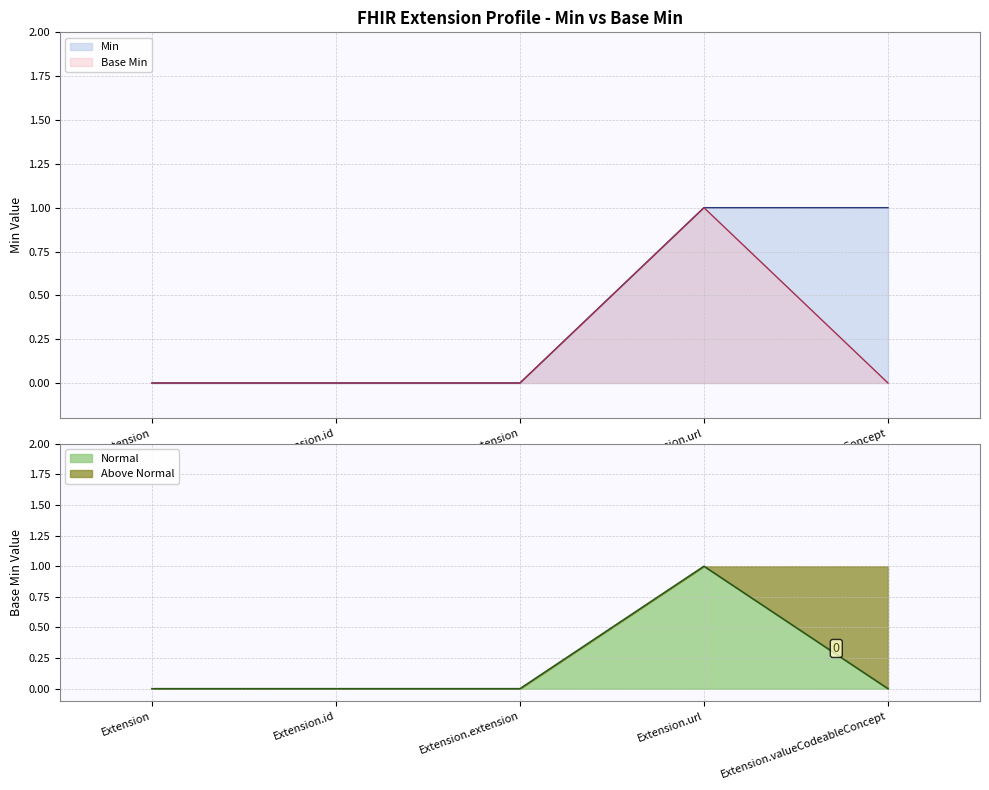

Between Extension and Extension.valueCodeableConcept, which is larger?

Extension.valueCodeableConcept